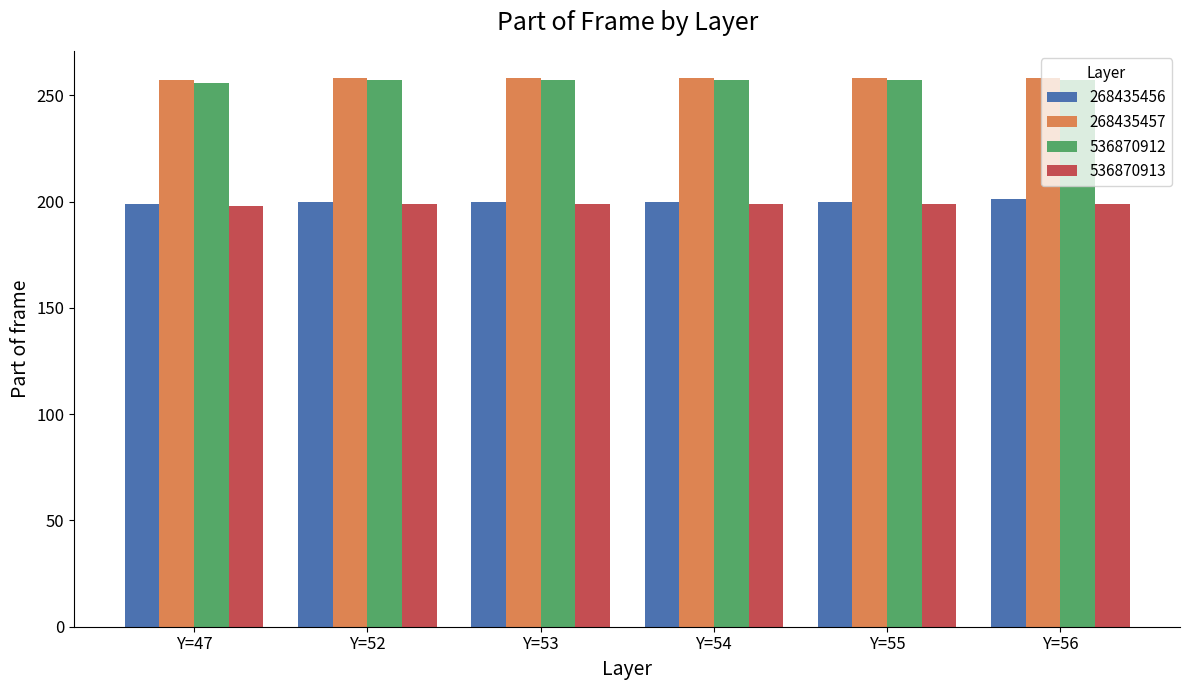

What is the total value across all series at Y=52?

914